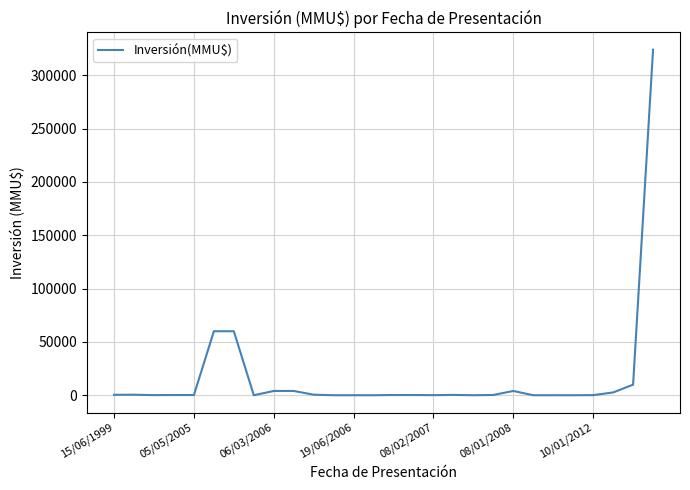

What is the greatest value displayed?

324020